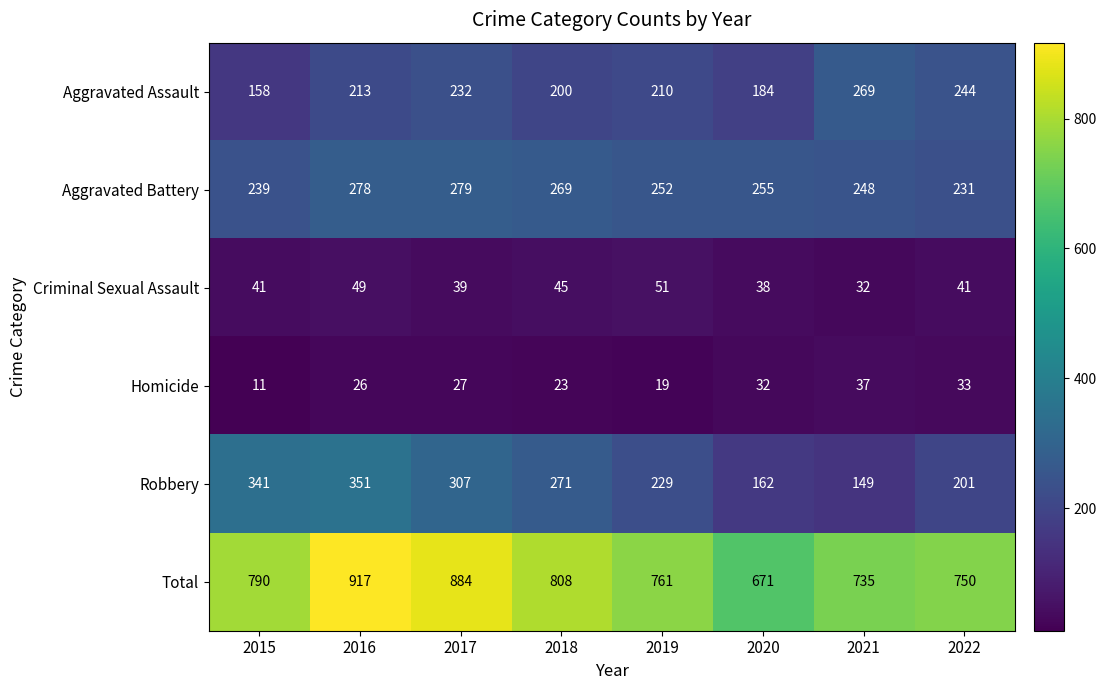

Which series has the widest spread of values?

Total